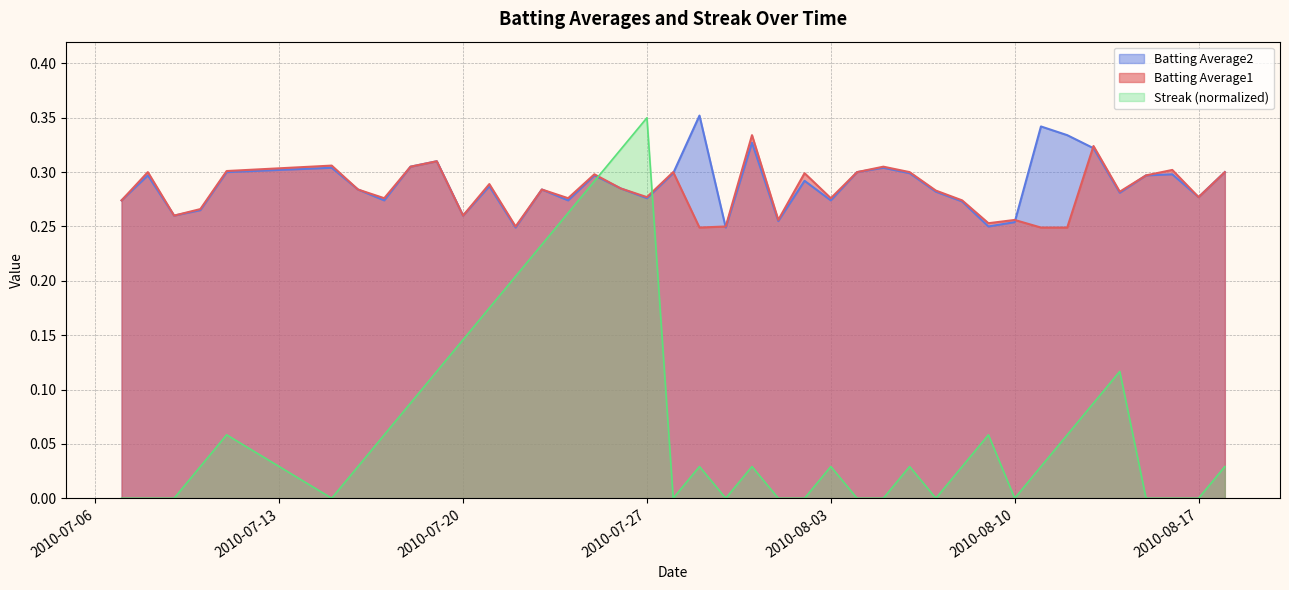

Reading right to left, transcribe all the data shown in this chart.

Batting Average1: 2010-08-18=0.3	2010-08-17=0.3	2010-08-16=0.3	2010-08-15=0.3	2010-08-14=0.3	2010-08-13=0.3	2010-08-12=0.2	2010-08-11=0.2	2010-08-10=0.3	2010-08-09=0.3	2010-08-08=0.3	2010-08-07=0.3	2010-08-06=0.3	2010-08-05=0.3	2010-08-04=0.3	2010-08-03=0.3	2010-08-02=0.3	2010-08-01=0.3	2010-07-31=0.3	2010-07-30=0.2	2010-07-29=0.2	2010-07-28=0.3	2010-07-27=0.3	2010-07-26=0.3	2010-07-25=0.3	2010-07-24=0.3	2010-07-23=0.3	2010-07-22=0.2	2010-07-21=0.3	2010-07-20=0.3	2010-07-19=0.3	2010-07-18=0.3	2010-07-17=0.3	2010-07-16=0.3	2010-07-15=0.3	2010-07-11=0.3	2010-07-10=0.3	2010-07-09=0.3	2010-07-08=0.3	2010-07-07=0.3
Batting Average2: 2010-08-18=0.3	2010-08-17=0.3	2010-08-16=0.3	2010-08-15=0.3	2010-08-14=0.3	2010-08-13=0.3	2010-08-12=0.3	2010-08-11=0.3	2010-08-10=0.3	2010-08-09=0.2	2010-08-08=0.3	2010-08-07=0.3	2010-08-06=0.3	2010-08-05=0.3	2010-08-04=0.3	2010-08-03=0.3	2010-08-02=0.3	2010-08-01=0.3	2010-07-31=0.3	2010-07-30=0.2	2010-07-29=0.4	2010-07-28=0.3	2010-07-27=0.3	2010-07-26=0.3	2010-07-25=0.3	2010-07-24=0.3	2010-07-23=0.3	2010-07-22=0.2	2010-07-21=0.3	2010-07-20=0.3	2010-07-19=0.3	2010-07-18=0.3	2010-07-17=0.3	2010-07-16=0.3	2010-07-15=0.3	2010-07-11=0.3	2010-07-10=0.3	2010-07-09=0.3	2010-07-08=0.3	2010-07-07=0.3
Streak: 2010-08-18=0.0	2010-08-17=0.0	2010-08-16=0.0	2010-08-15=0.0	2010-08-14=0.1	2010-08-13=0.1	2010-08-12=0.1	2010-08-11=0.0	2010-08-10=0.0	2010-08-09=0.1	2010-08-08=0.0	2010-08-07=0.0	2010-08-06=0.0	2010-08-05=0.0	2010-08-04=0.0	2010-08-03=0.0	2010-08-02=0.0	2010-08-01=0.0	2010-07-31=0.0	2010-07-30=0.0	2010-07-29=0.0	2010-07-28=0.0	2010-07-27=0.3	2010-07-26=0.3	2010-07-25=0.3	2010-07-24=0.3	2010-07-23=0.2	2010-07-22=0.2	2010-07-21=0.2	2010-07-20=0.1	2010-07-19=0.1	2010-07-18=0.1	2010-07-17=0.1	2010-07-16=0.0	2010-07-15=0.0	2010-07-11=0.1	2010-07-10=0.0	2010-07-09=0.0	2010-07-08=0.0	2010-07-07=0.0